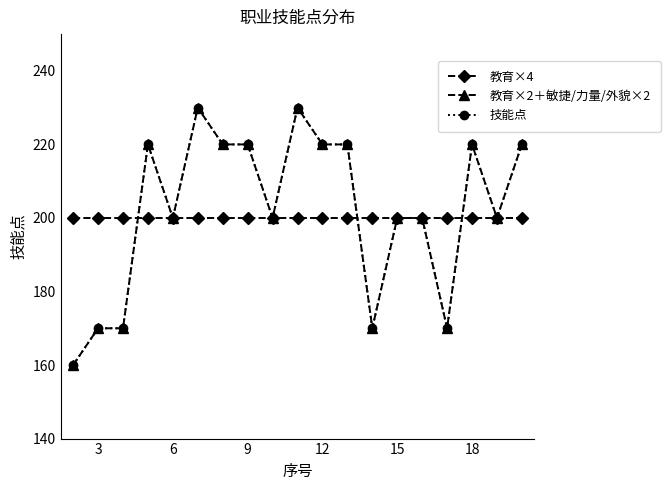

Does the chart have visible grid lines?

No